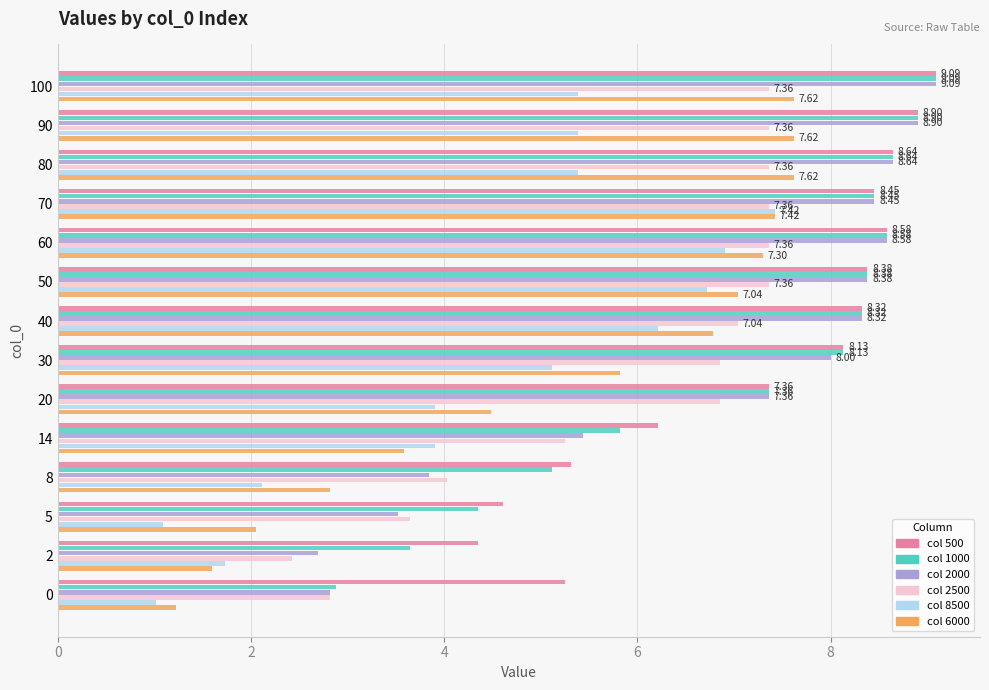

What is the difference between the highest and lowest values at 70?

1.1